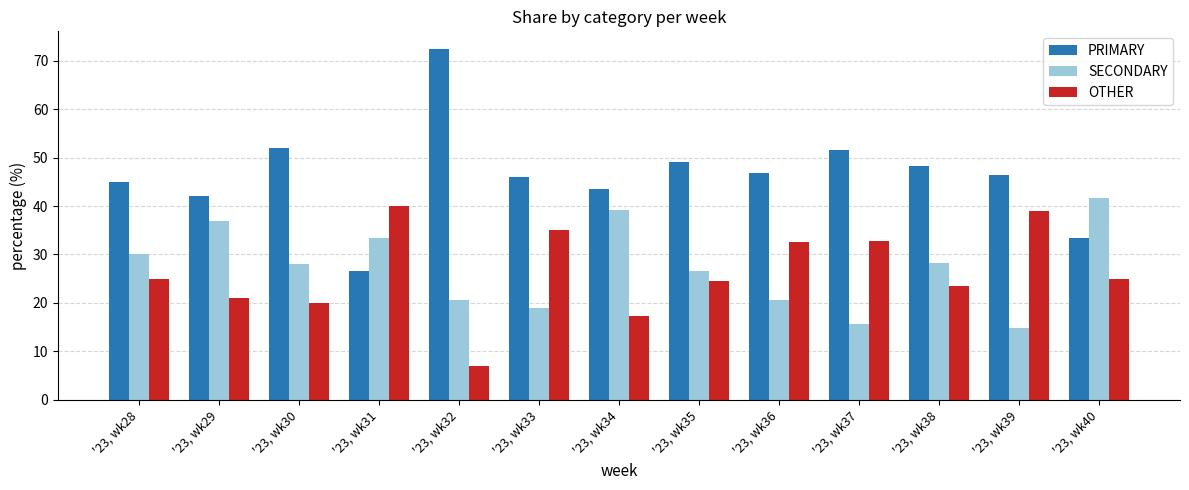

Is it true that SECONDARY equals 41.7 at '23, wk40?

True